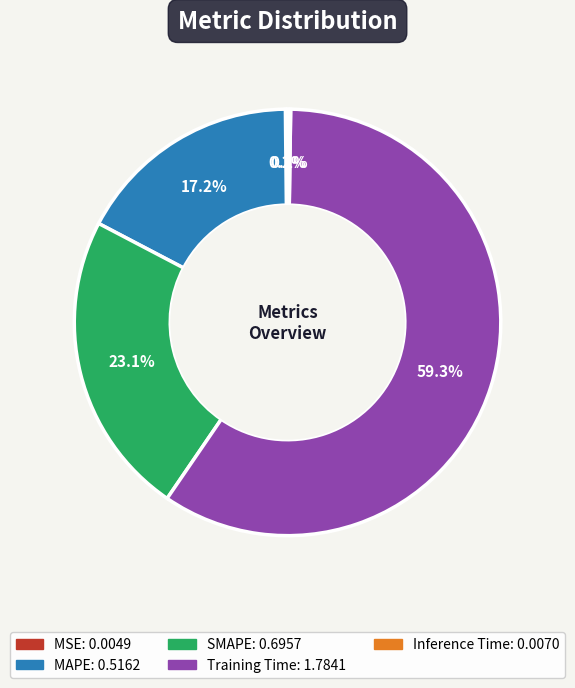

What is the largest slice in the pie chart?

Training Time